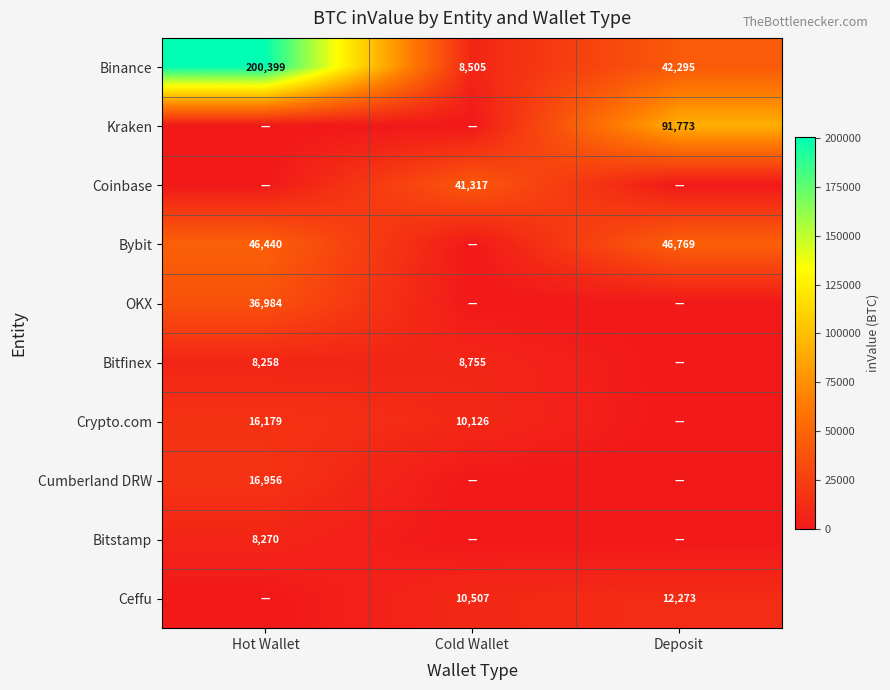

True or false: Binance has a value of 5603 at Cold Wallet.

False